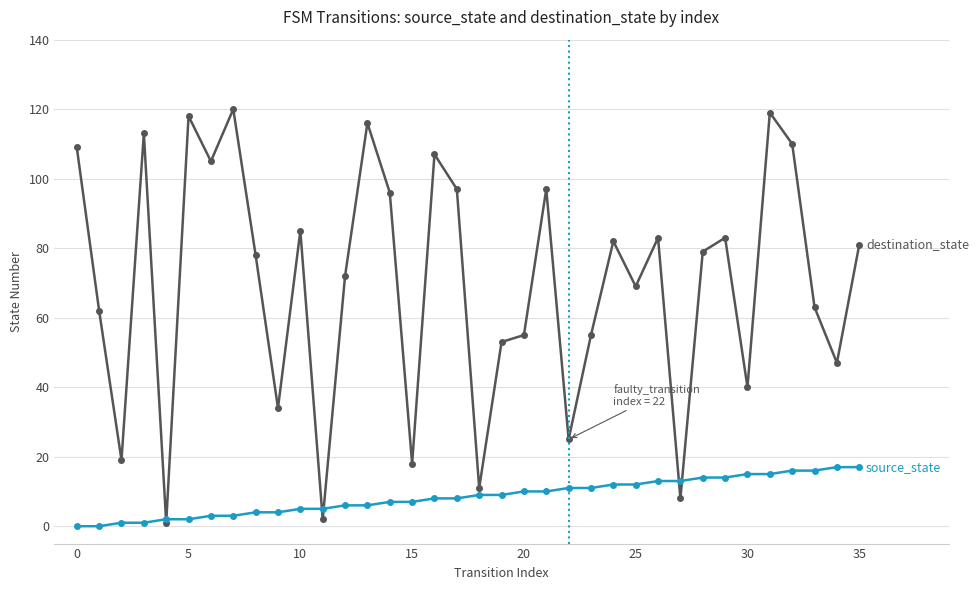

What is the maximum value shown in the chart?

120